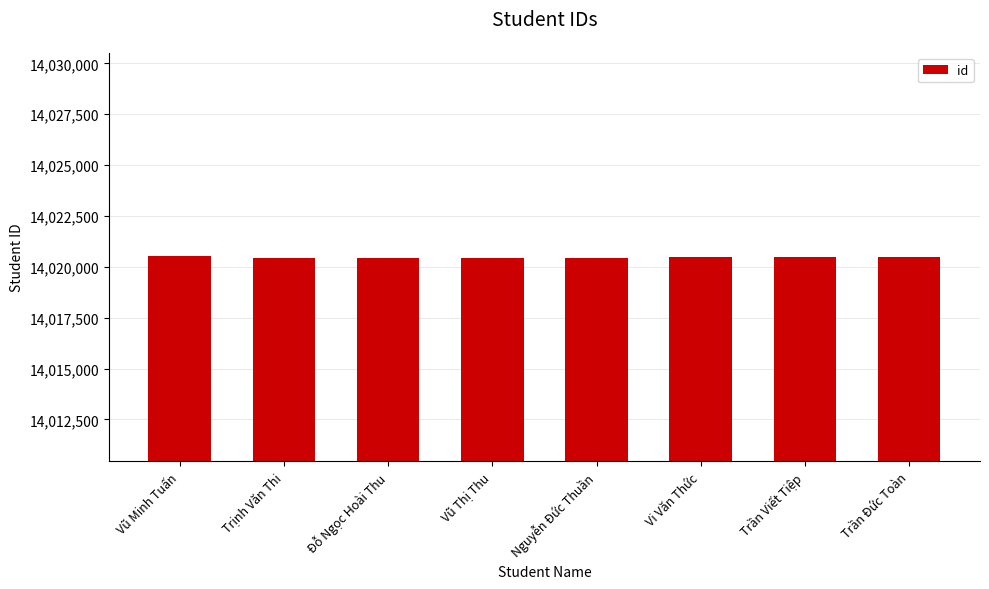

What is the change in value from Vũ Minh Tuấn to Trần Đức Toàn?

-44